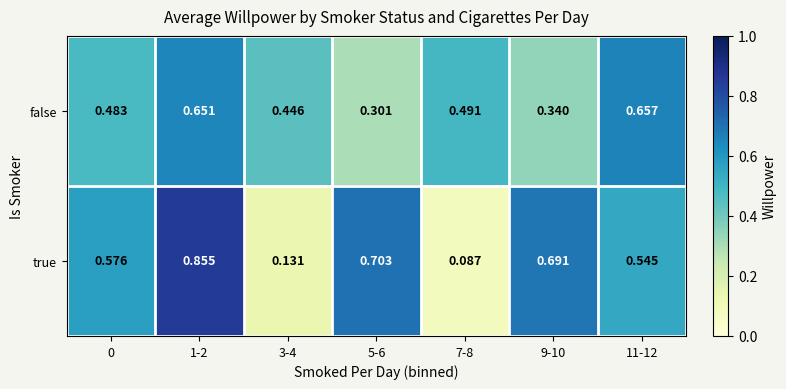

Which series has the largest total across all categories?

true